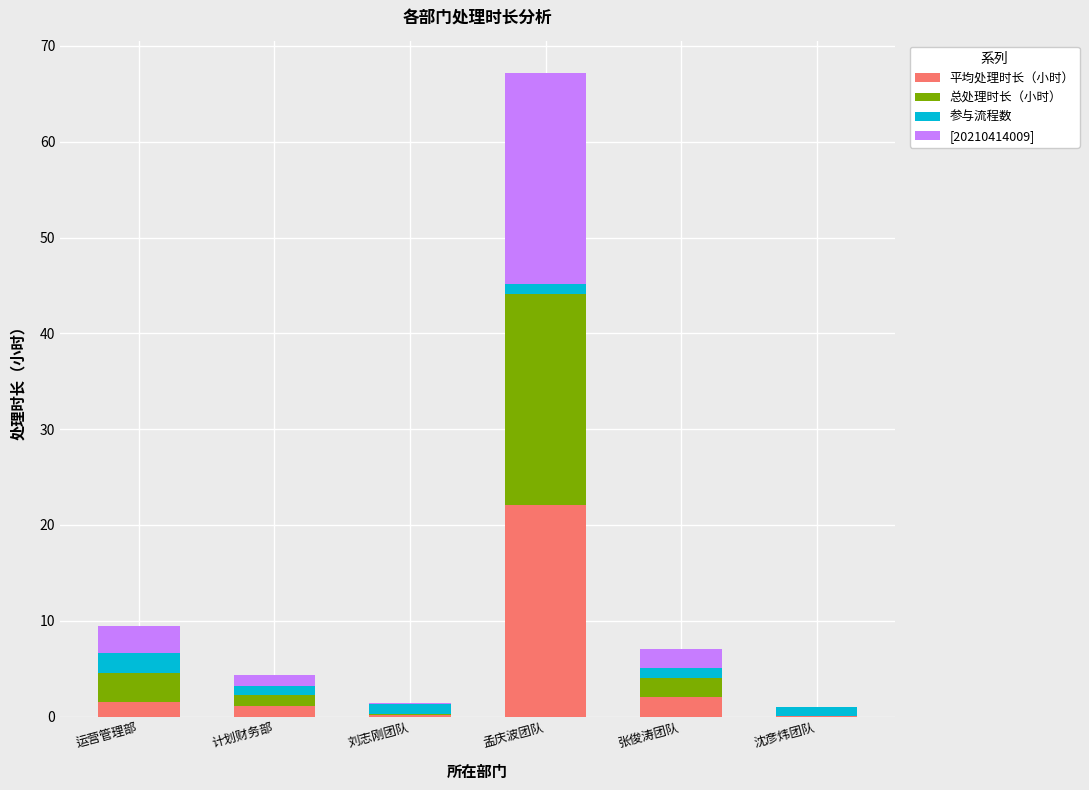

Which category has the highest value in the 平均处理时长（小时） series?

孟庆波团队